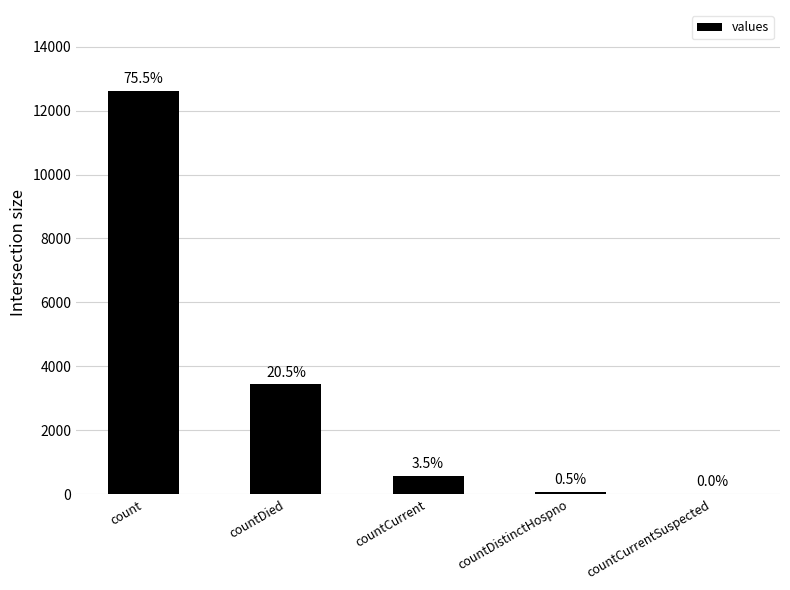

What position from the right is countCurrent?

3